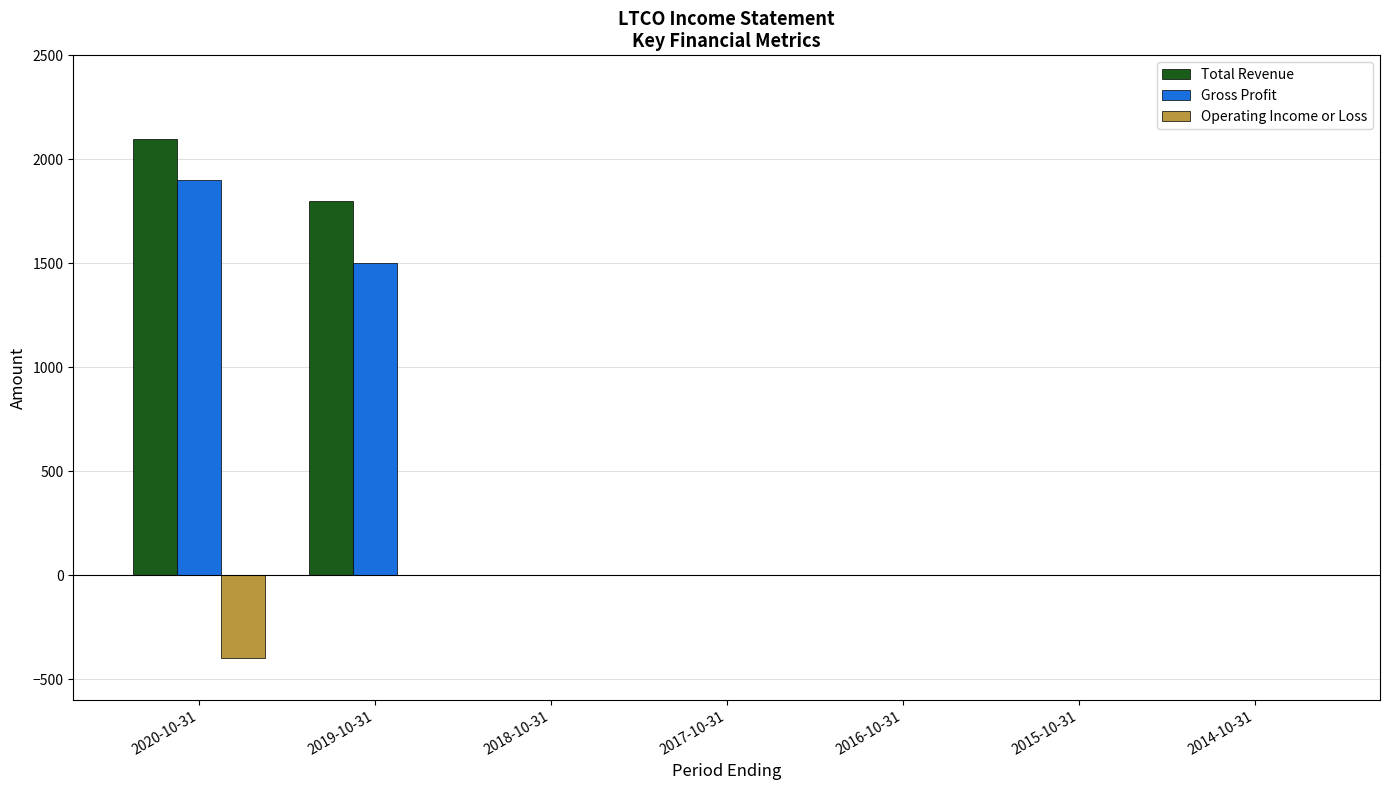

At which category is the sum across all series the highest?

2020-10-31